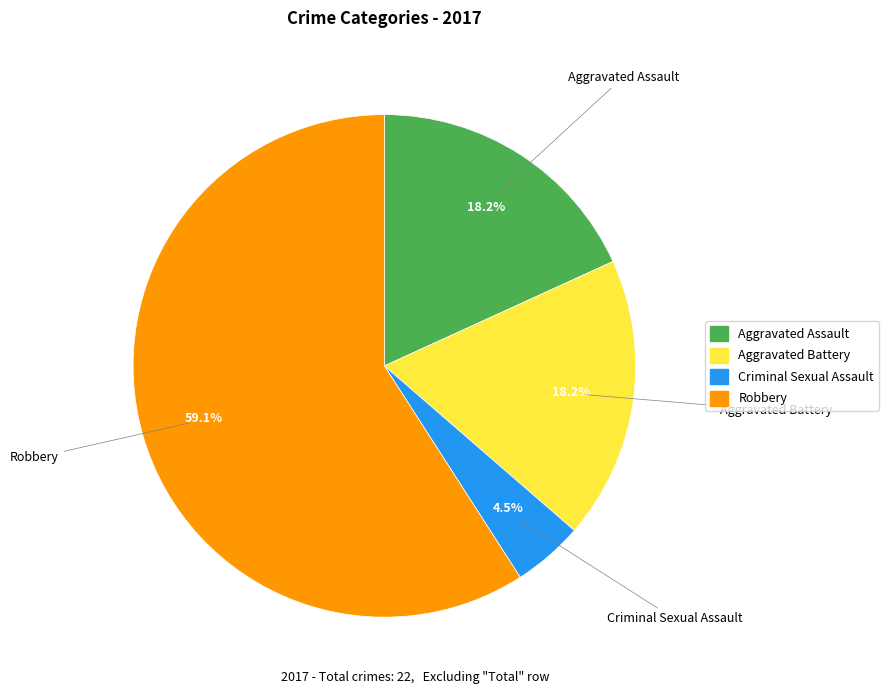

Is the sum of Robbery and Aggravated Battery greater than half?

Yes